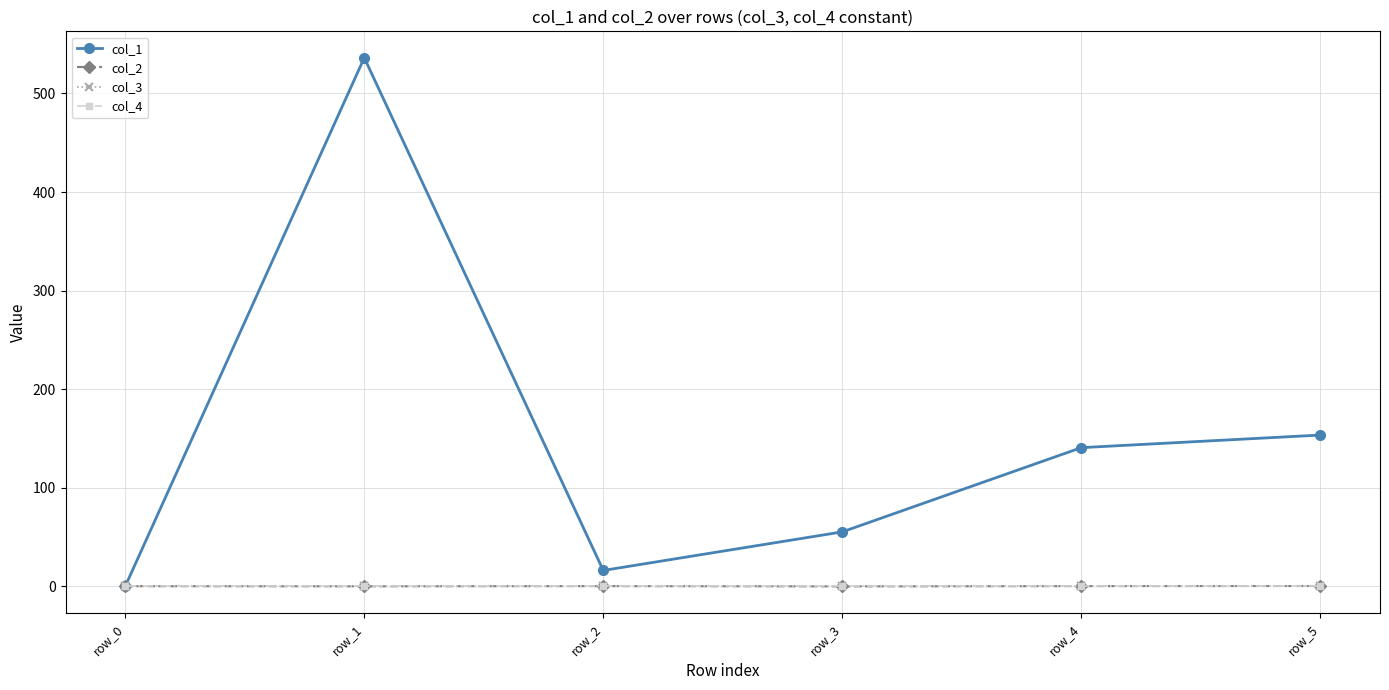

How many negative values does the col_2 series have?

2